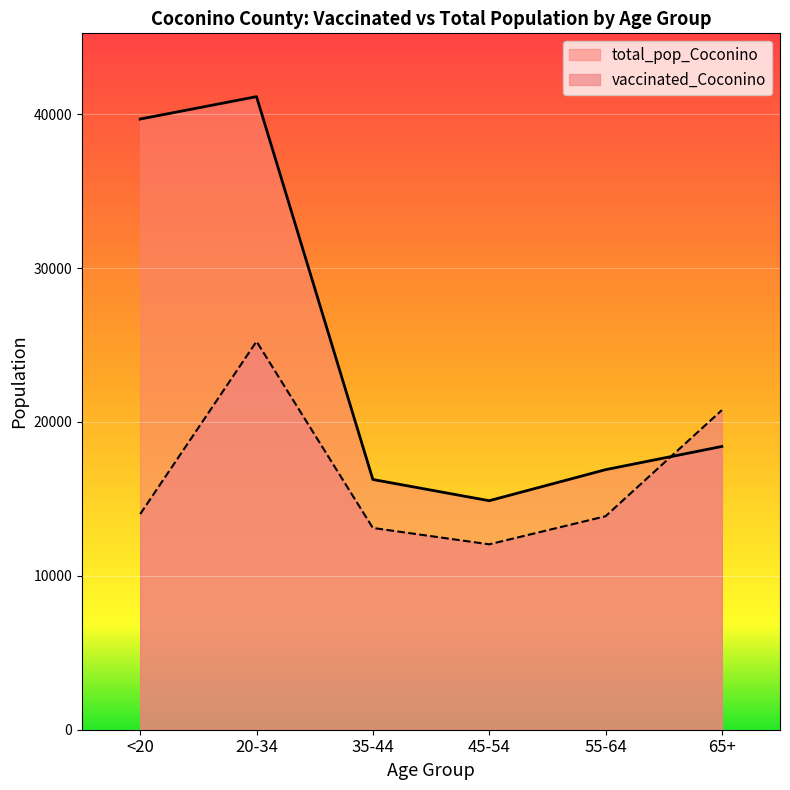

Reading right to left, extract all data points from this chart.

vaccinated_Coconino: 65+=20768	55-64=13872	45-54=12049	35-44=13111	20-34=25232	<20=14014
total_pop_Coconino: 65+=18408	55-64=16899	45-54=14882	35-44=16261	20-34=41141	<20=39684